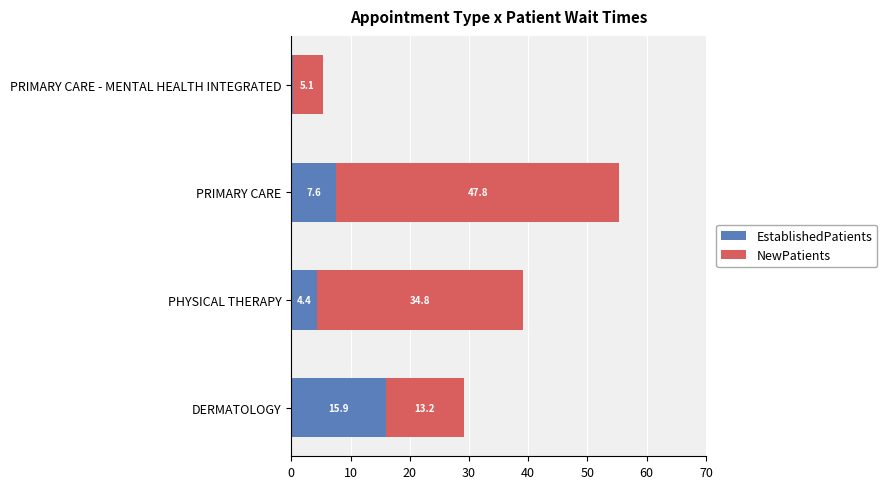

What is the maximum value for EstablishedPatients?

15.9